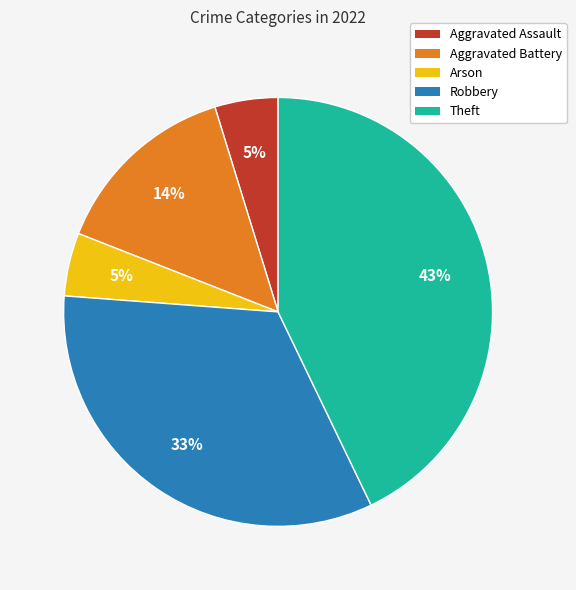

True or false: Theft accounts for 43% of the total.

True